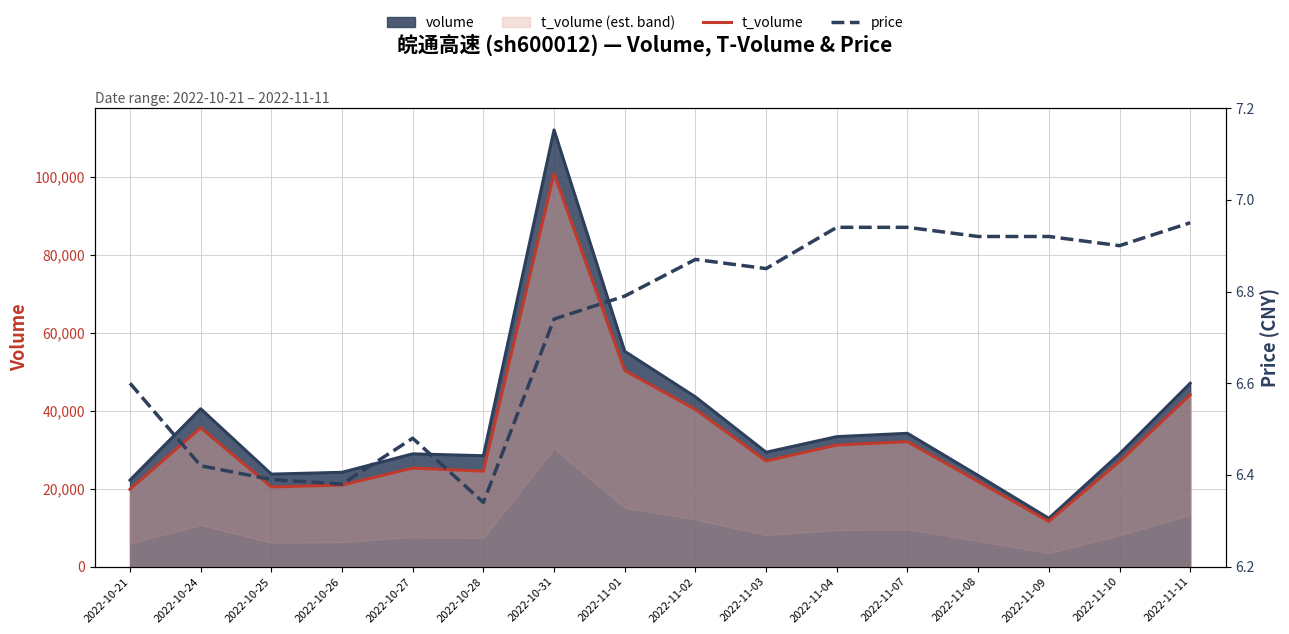

What is the average value of the t_volume series?

33333.5